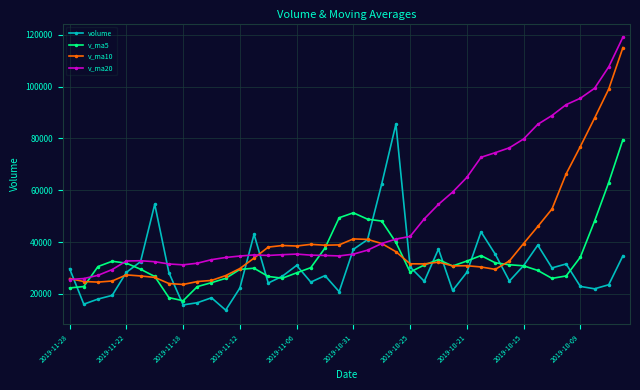

True or false: v_ma20 has more than 0 points higher than both neighbors.

True